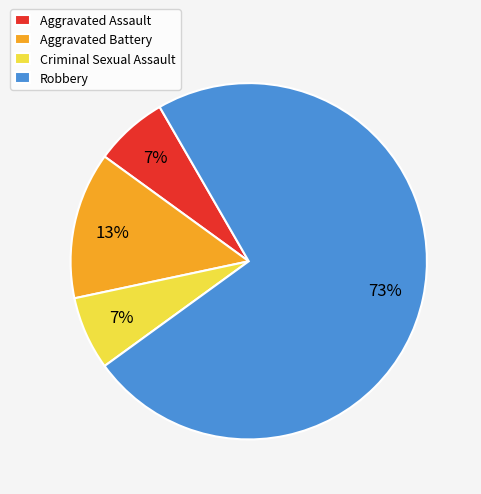

Count the number of slices in the pie.

4